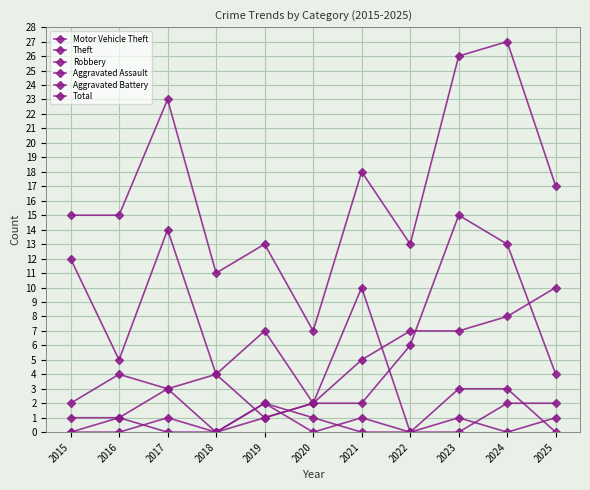

Count the number of categories in the chart.

11